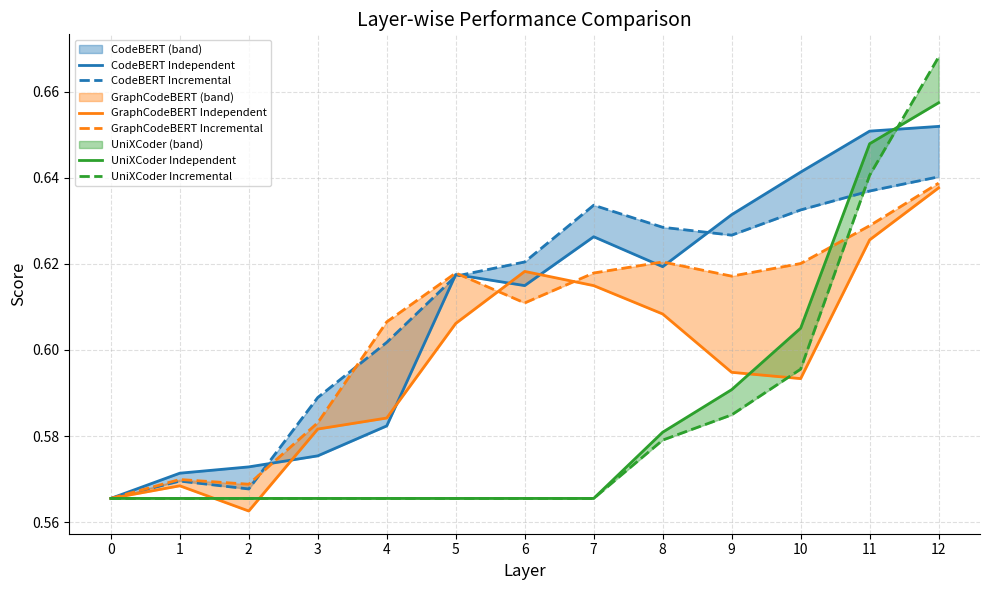

What are all the series names shown in the legend?

CodeBERT Independent, CodeBERT Incremental, GraphCodeBERT Independent, GraphCodeBERT Incremental, UniXCoder Independent, UniXCoder Incremental